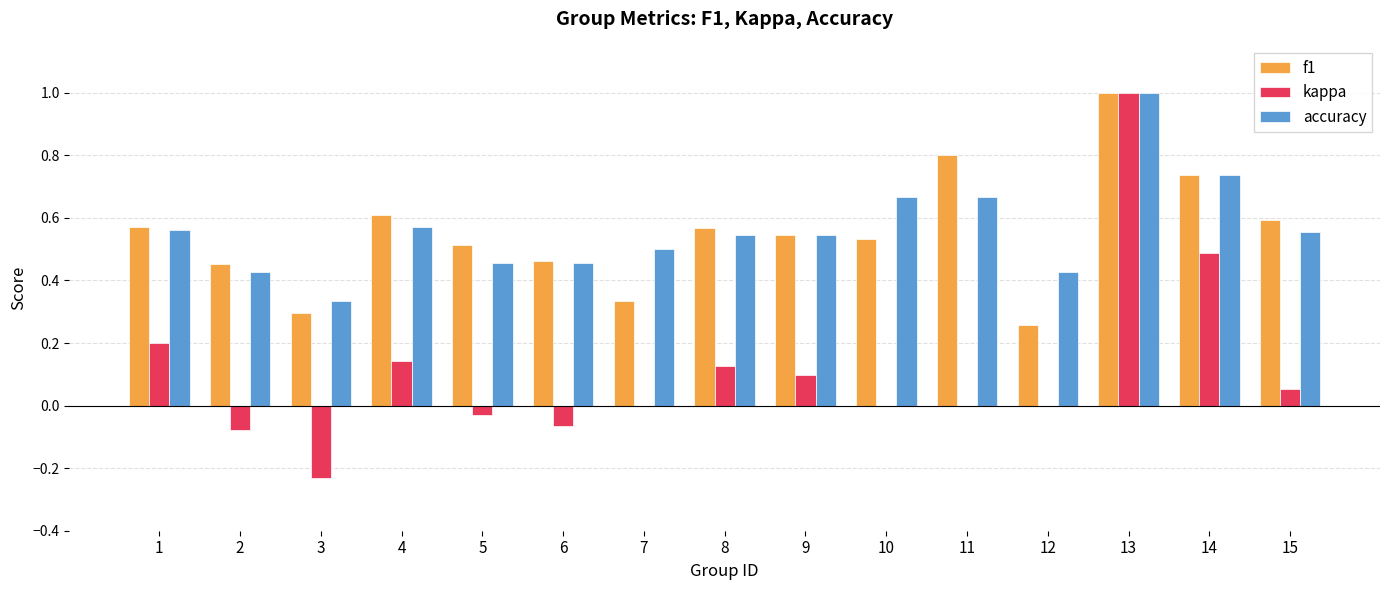

What is the sum of the accuracy values at 4 and 1?

1.1